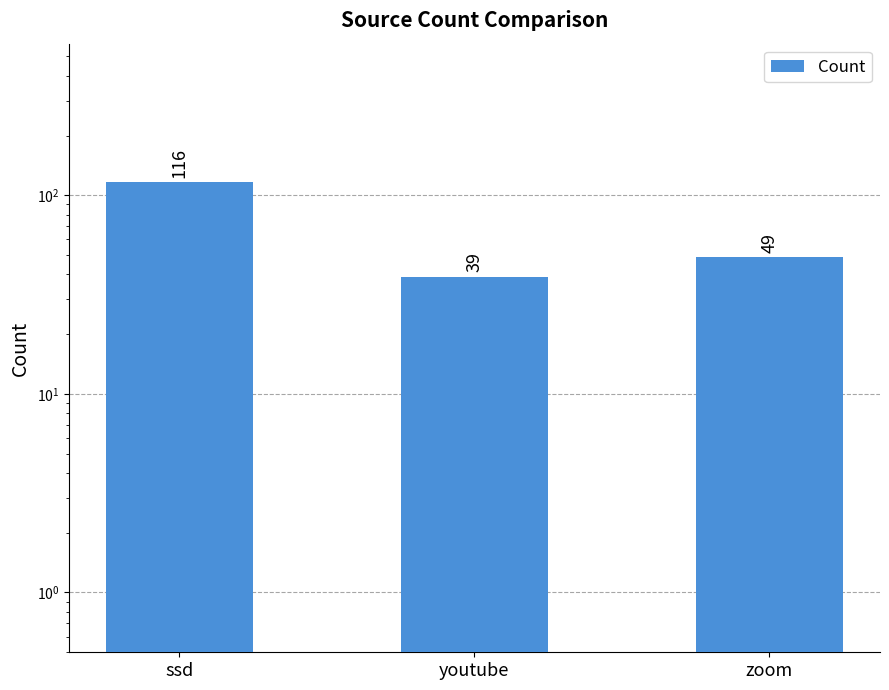

Where does the data first go above 49?

ssd